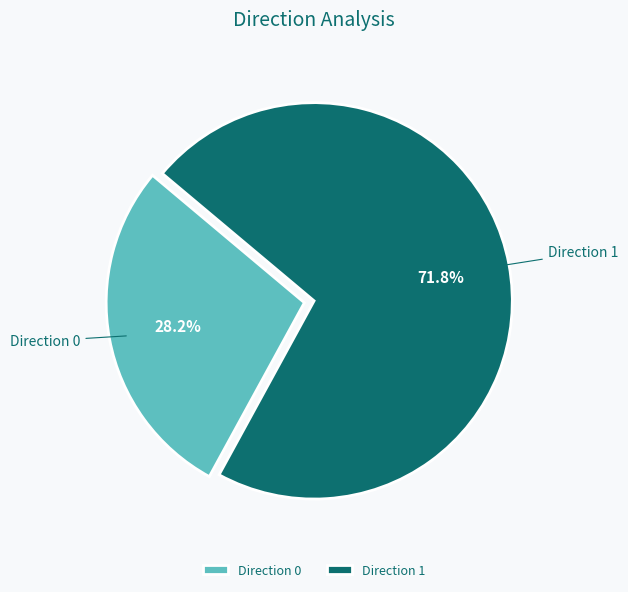

Rank the categories by value from highest to lowest.

Direction 1, Direction 0